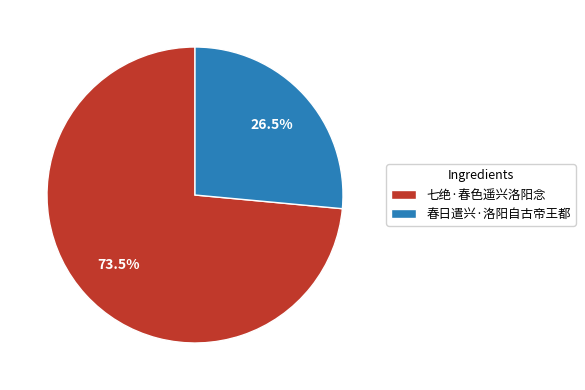

What is the majority slice?

七绝·春色遥兴洛阳念